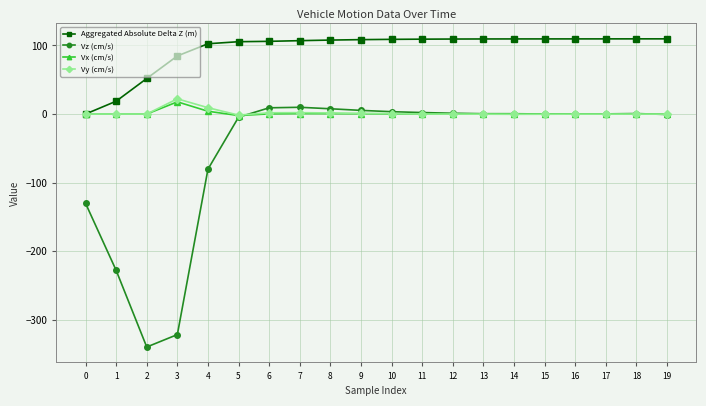

The value of Aggregated Absolute Delta Z (m) at 10 is 72.2. True or false?

False